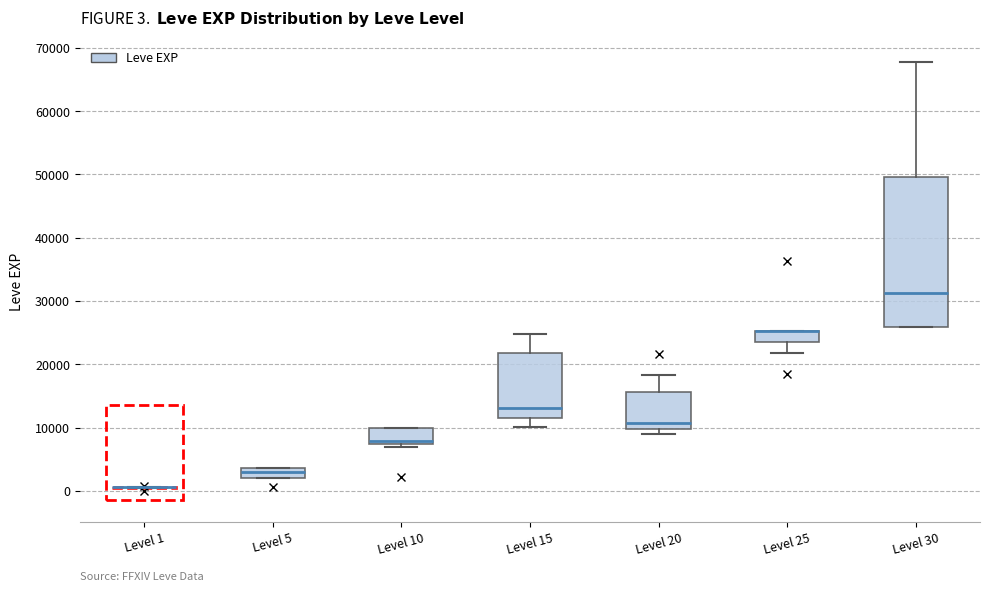

Which box is the tallest, from its lower edge to its upper edge?

Level 30